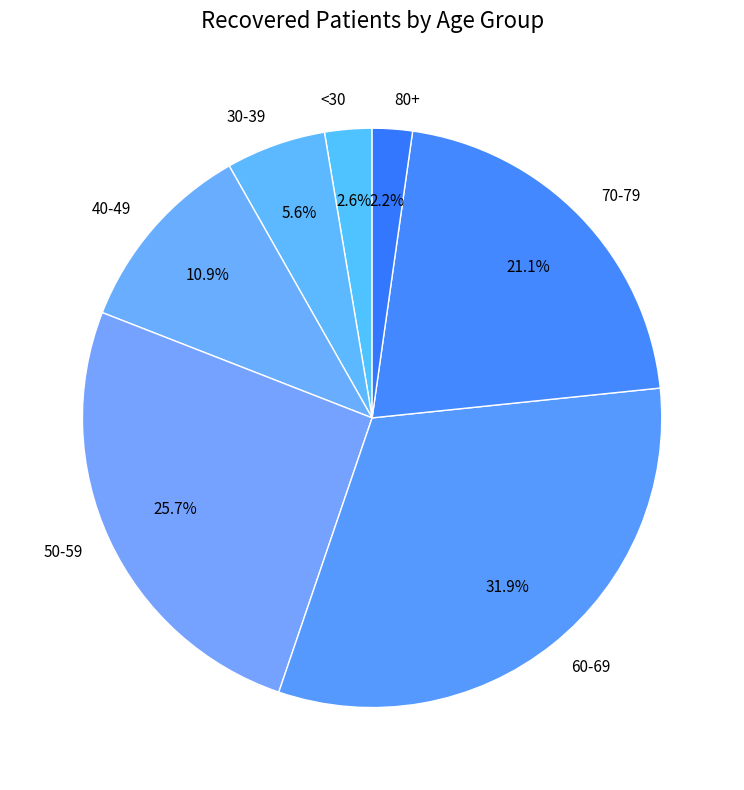

Between <30 and 50-59, which is larger?

50-59